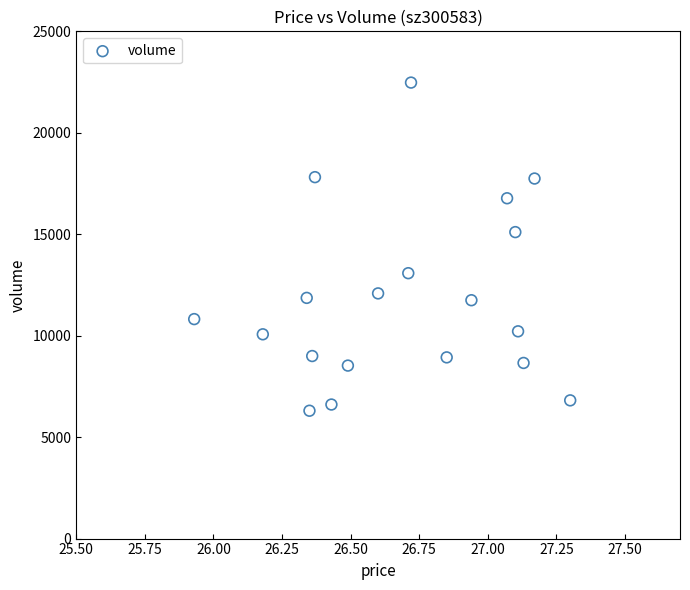

What is the range of Y values (max minus min)?

16173